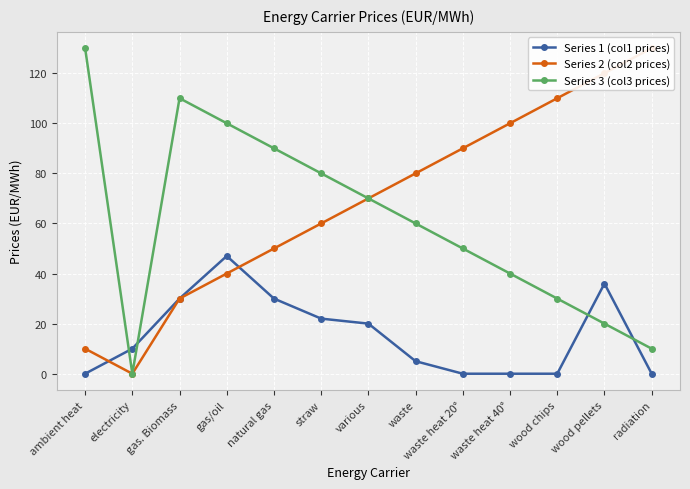

Which series changed the most between natural gas and radiation?

Series 2 (col2 prices)